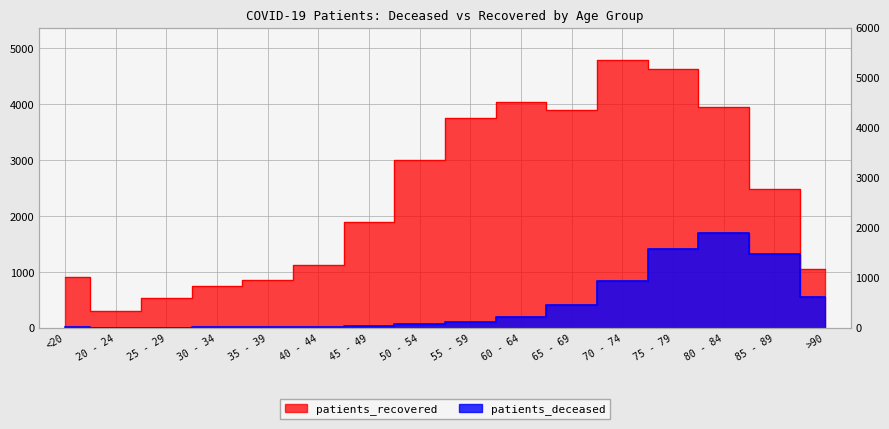

What position from the left is 30 - 34?

4